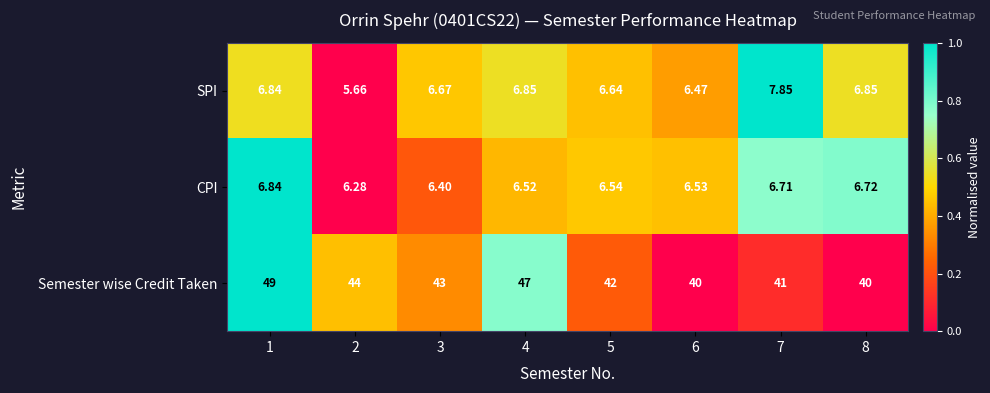

List the series in order of their peak value, highest first.

Semester wise Credit Taken, SPI, CPI